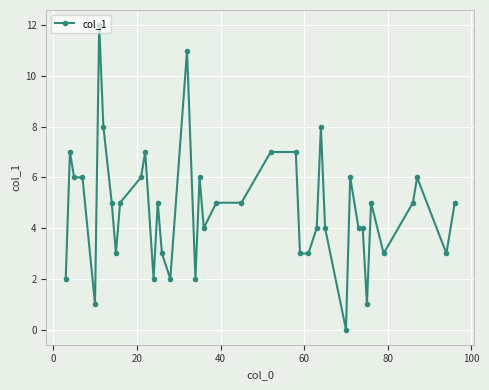

What is the value of the 35th point from the left?

5